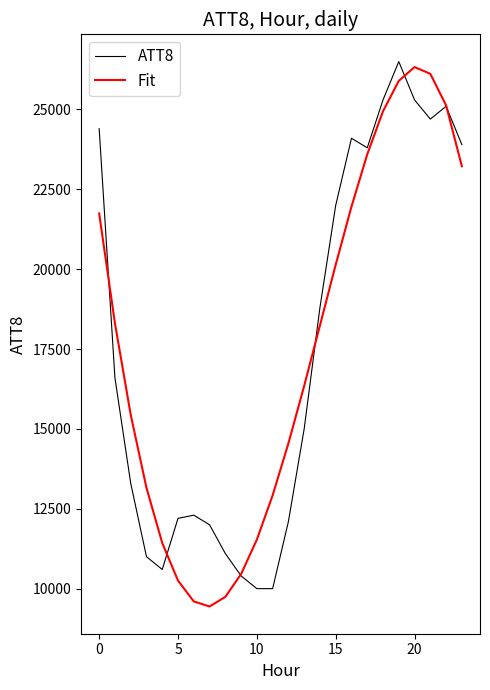

What is the lowest value of the ATT8 series?

10000.0